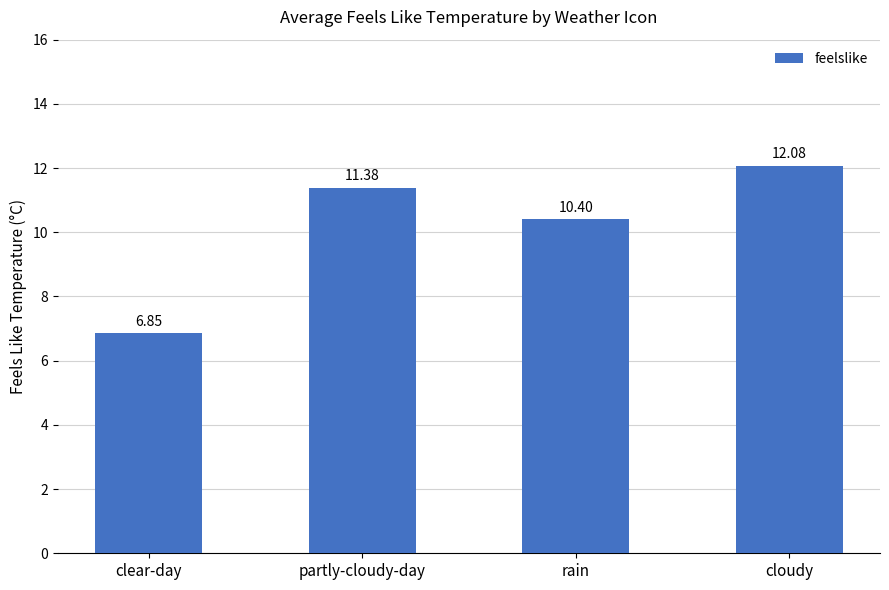

What is the change in value from clear-day to partly-cloudy-day?

+4.5